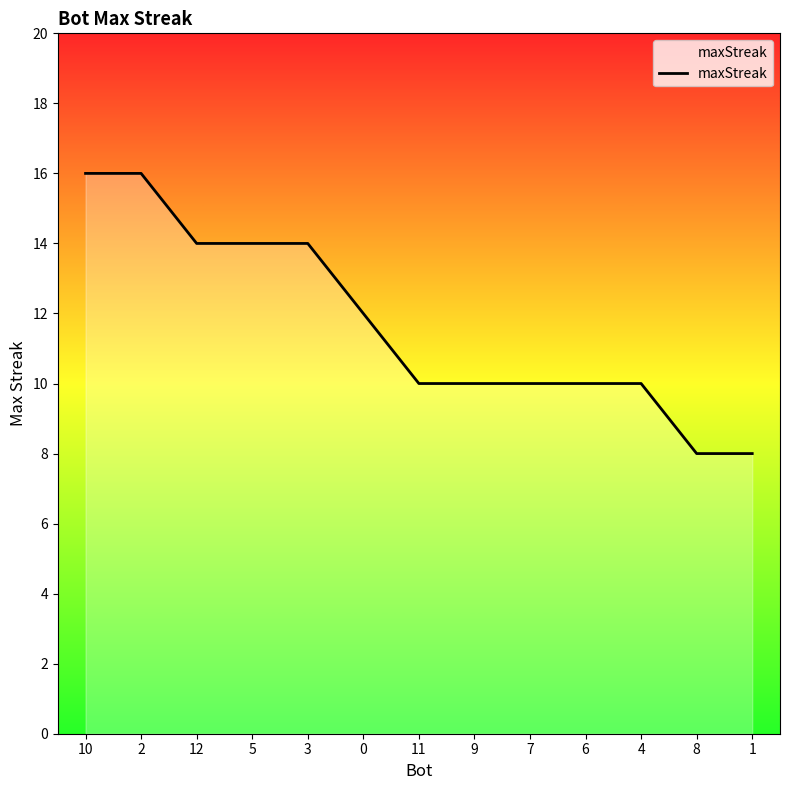

What is the smallest value displayed?

8